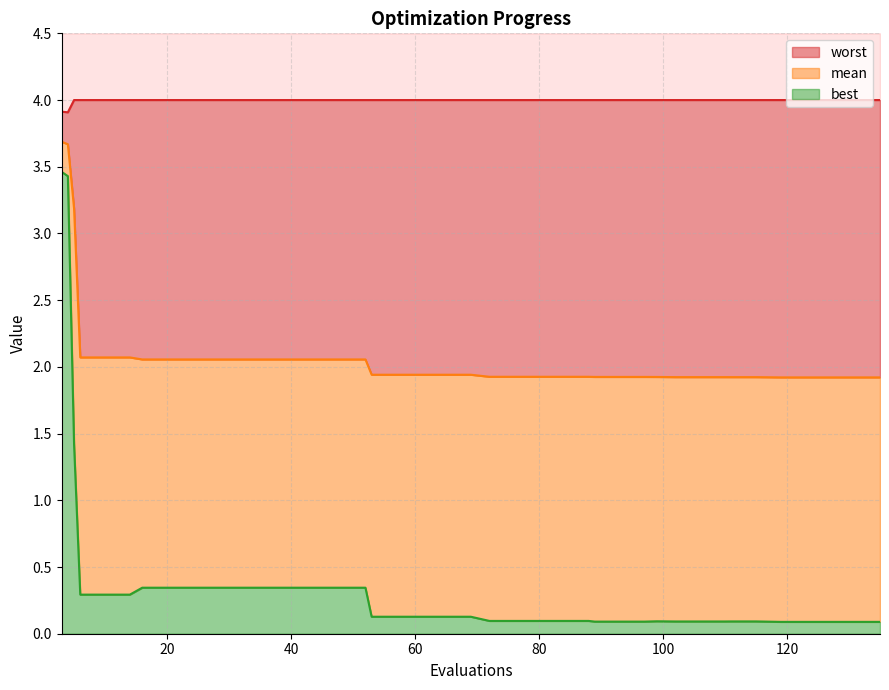

Reading right to left, extract all data points from this chart.

mean: 1.9	1.9	1.9	1.9	1.9	1.9	1.9	1.9	1.9	1.9	1.9	1.9	1.9	1.9	1.9	1.9	1.9	1.9	1.9	1.9	1.9	1.9	1.9	1.9	2.1	2.1	2.1	2.1	2.1	2.1	2.1	2.1	2.1	2.1	2.1	2.1	2.1	3.2	3.7	3.7
best: 0.1	0.1	0.1	0.1	0.1	0.1	0.1	0.1	0.1	0.1	0.1	0.1	0.1	0.1	0.1	0.1	0.1	0.1	0.1	0.1	0.1	0.1	0.1	0.1	0.3	0.3	0.3	0.3	0.3	0.3	0.3	0.3	0.3	0.3	0.3	0.3	0.3	1.4	3.4	3.5
worst: 4.0	4.0	4.0	4.0	4.0	4.0	4.0	4.0	4.0	4.0	4.0	4.0	4.0	4.0	4.0	4.0	4.0	4.0	4.0	4.0	4.0	4.0	4.0	4.0	4.0	4.0	4.0	4.0	4.0	4.0	4.0	4.0	4.0	4.0	4.0	4.0	4.0	4.0	3.9	3.9